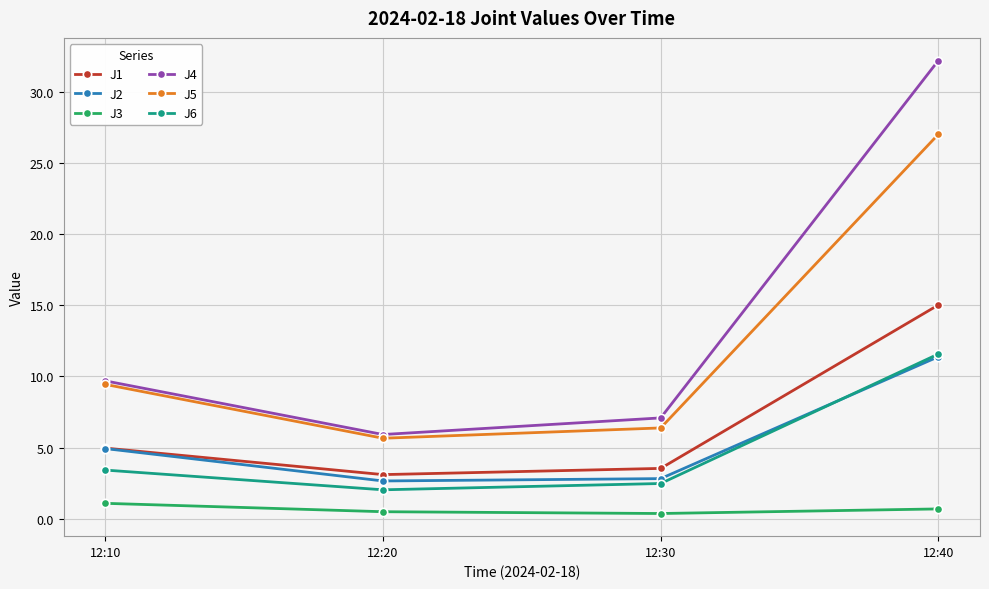

What is the sum of all J4 values?

54.9